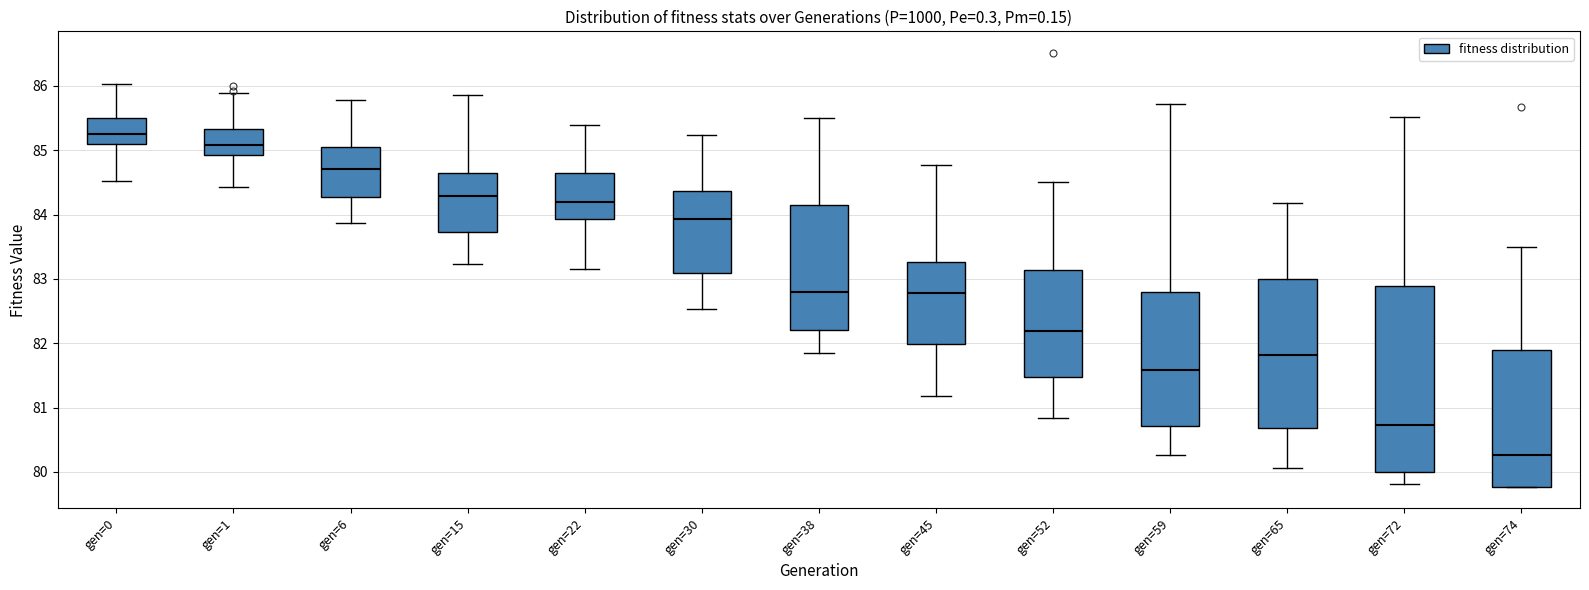

Reading left to right, transcribe this box plot: for each box, give where its median line is, the range the box spans, and where its two whiskers end, as read against the y-axis. The values are not printed on the chart, so give them approximately, as read against the axis.

gen=0: median 85.2, box 85.1 to 85.5, whiskers 84.5 to 86.0
gen=1: median 85.1, box 84.9 to 85.3, whiskers 84.4 to 85.9
gen=6: median 84.7, box 84.3 to 85.1, whiskers 83.9 to 85.8
gen=15: median 84.3, box 83.7 to 84.7, whiskers 83.2 to 85.9
gen=22: median 84.2, box 83.9 to 84.6, whiskers 83.1 to 85.4
gen=30: median 83.9, box 83.1 to 84.4, whiskers 82.5 to 85.2
gen=38: median 82.8, box 82.2 to 84.1, whiskers 81.9 to 85.5
gen=45: median 82.8, box 82.0 to 83.3, whiskers 81.2 to 84.8
gen=52: median 82.2, box 81.5 to 83.1, whiskers 80.8 to 84.5
gen=59: median 81.6, box 80.7 to 82.8, whiskers 80.3 to 85.7
gen=65: median 81.8, box 80.7 to 83.0, whiskers 80.1 to 84.2
gen=72: median 80.7, box 80.0 to 82.9, whiskers 79.8 to 85.5
gen=74: median 80.3, box 79.8 to 81.9, whiskers 79.8 to 83.5